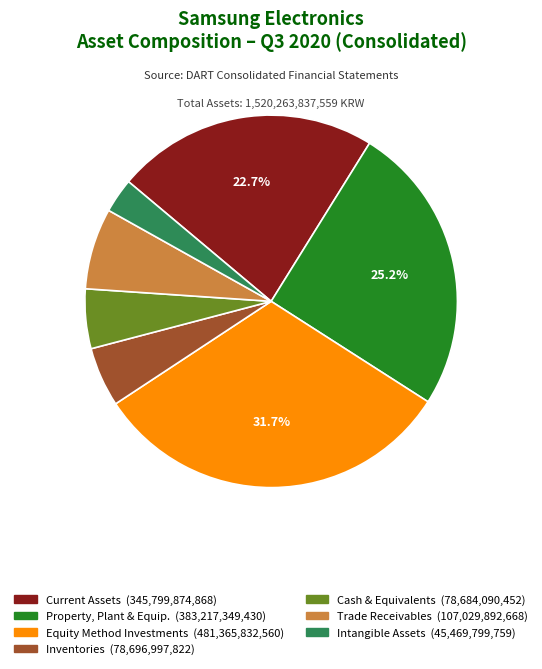

Is there any slice that represents more than half of the pie?

No